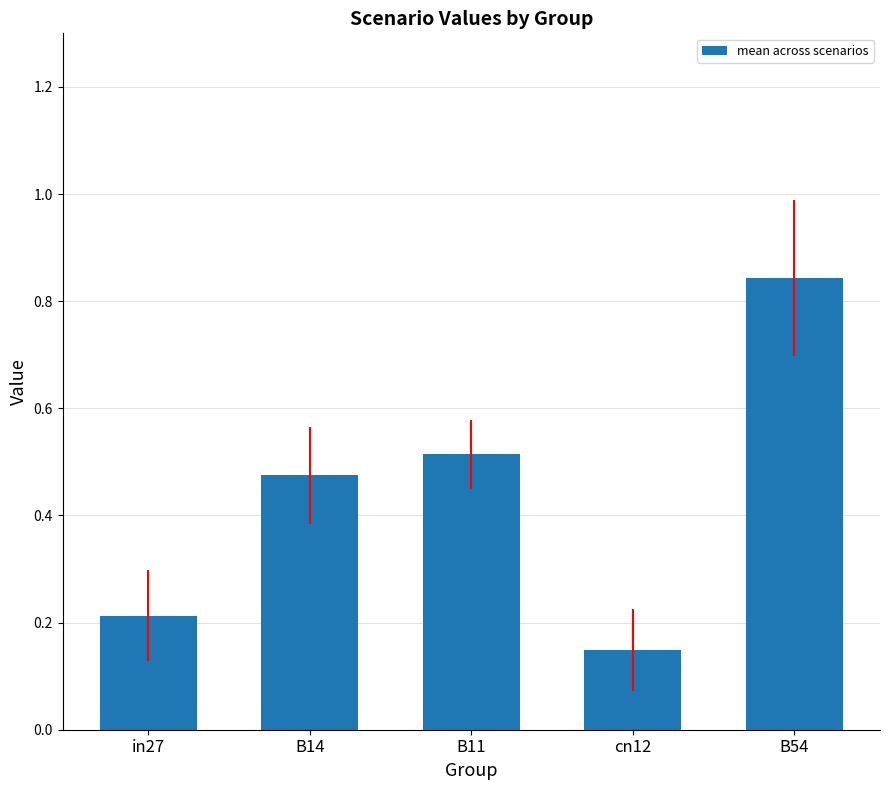

At which category does the chart reach its minimum across all series?

cn12